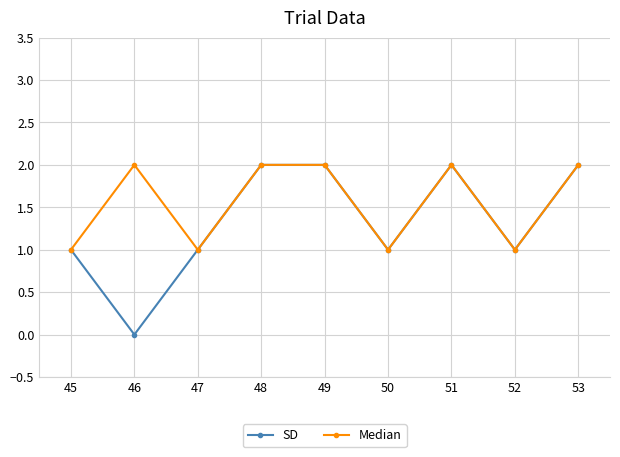

What are all the series names shown in the legend?

SD, Median